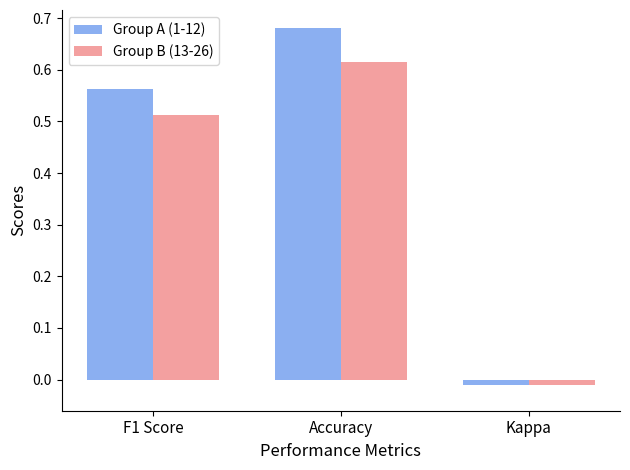

Which series has the largest range (max minus min)?

Group A (1-12)